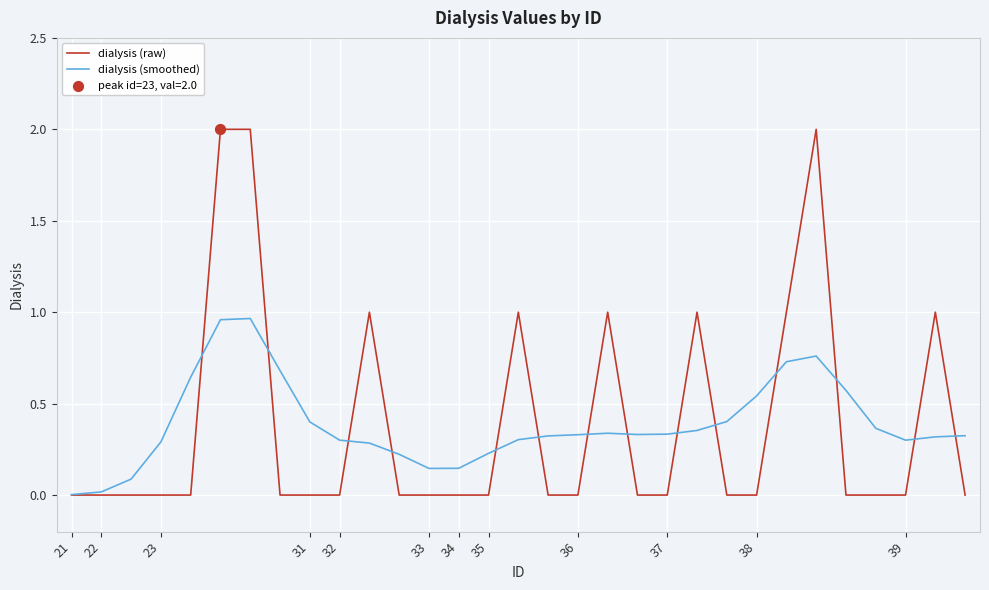

Rank the series by their maximum value, from highest to lowest.

dialysis (raw), dialysis (smoothed)